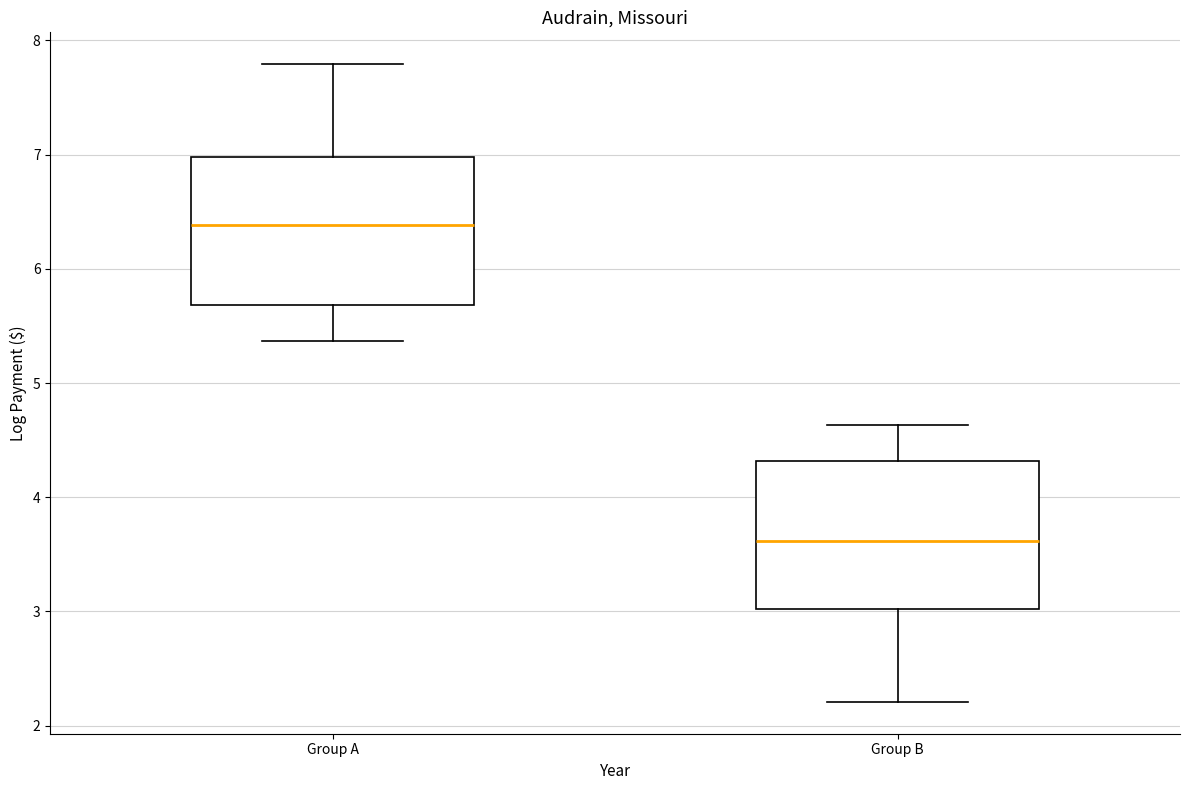

Where is the lower edge of the box for Group B on the y-axis? The values are not printed on the chart, so give them approximately, as read against the axis.

3.0